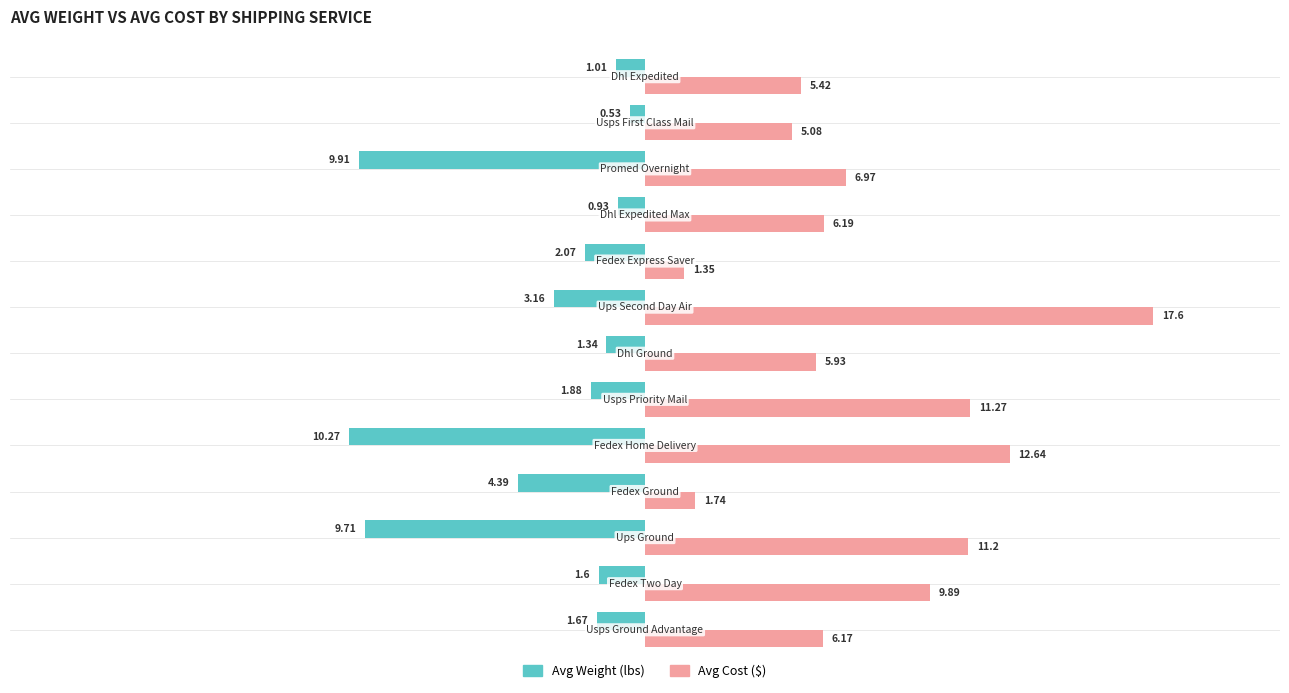

Count the number of categories in the chart.

13